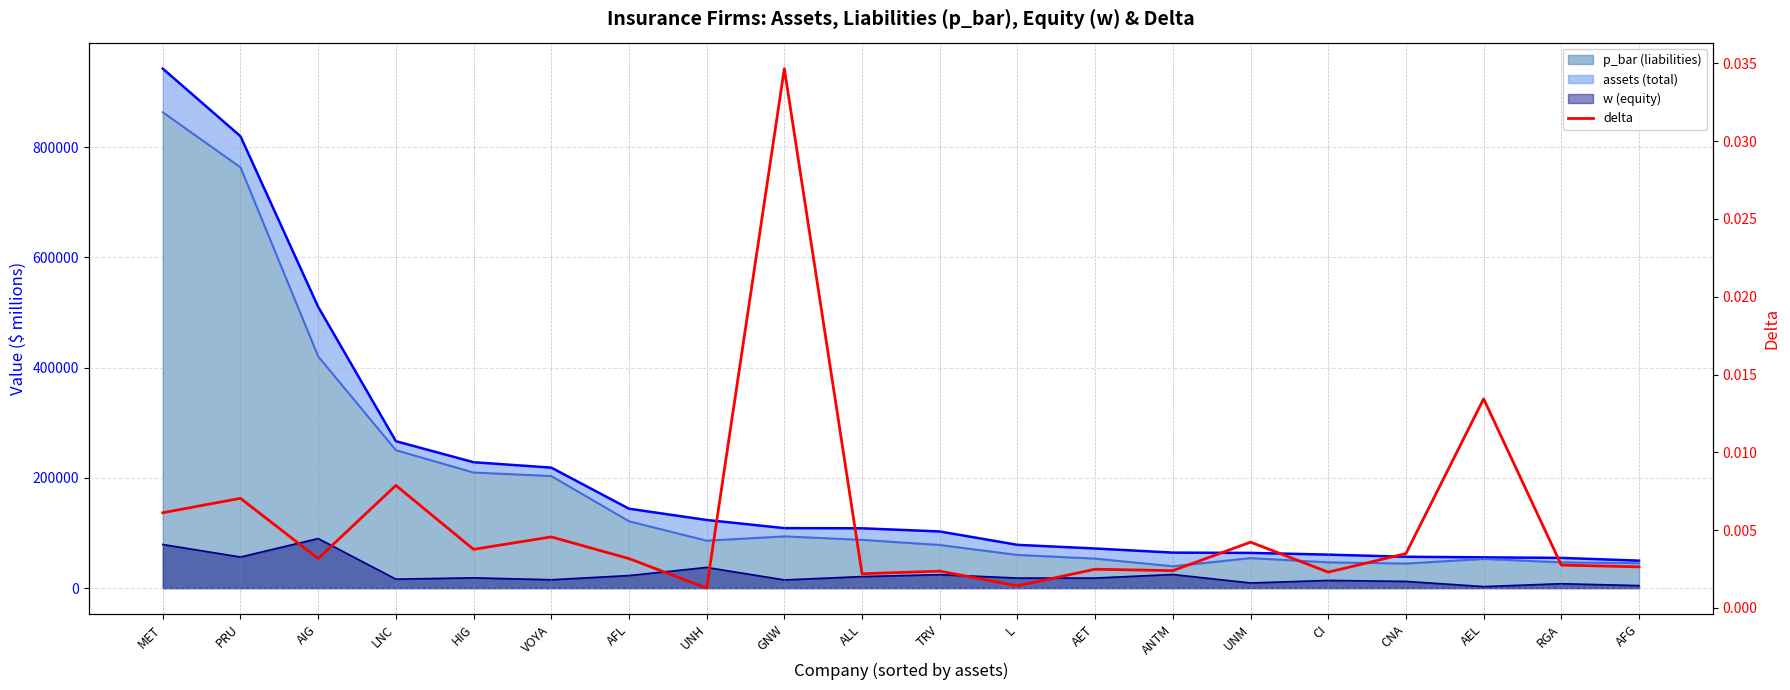

True or false: there are more than 0 points higher than both neighbors.

True